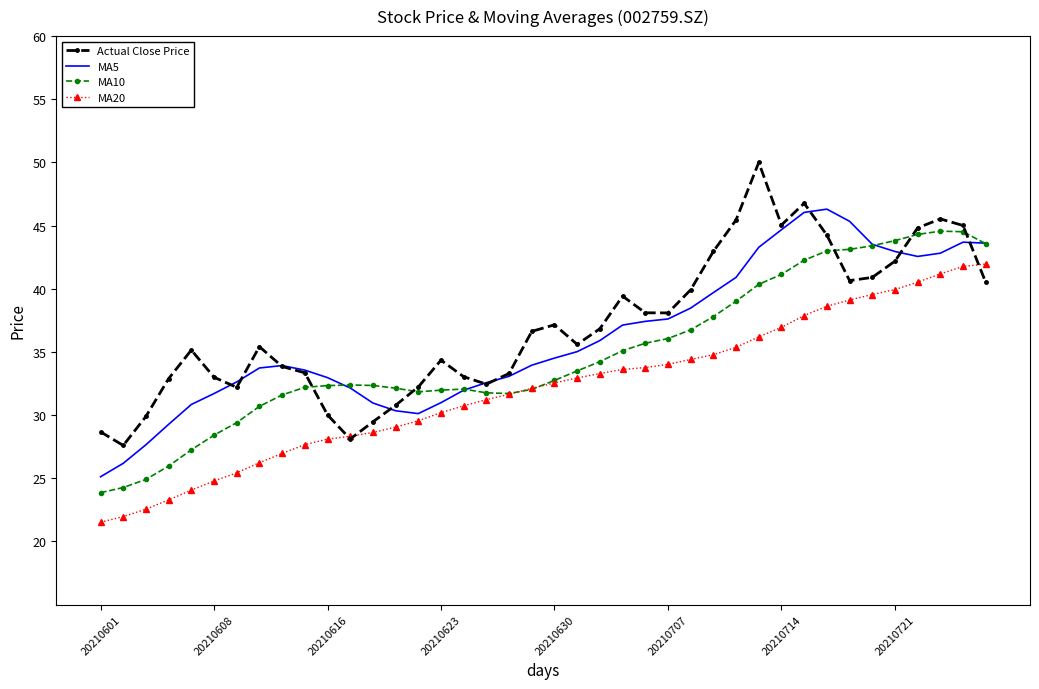

What is the highest value of the MA20 series?

42.0